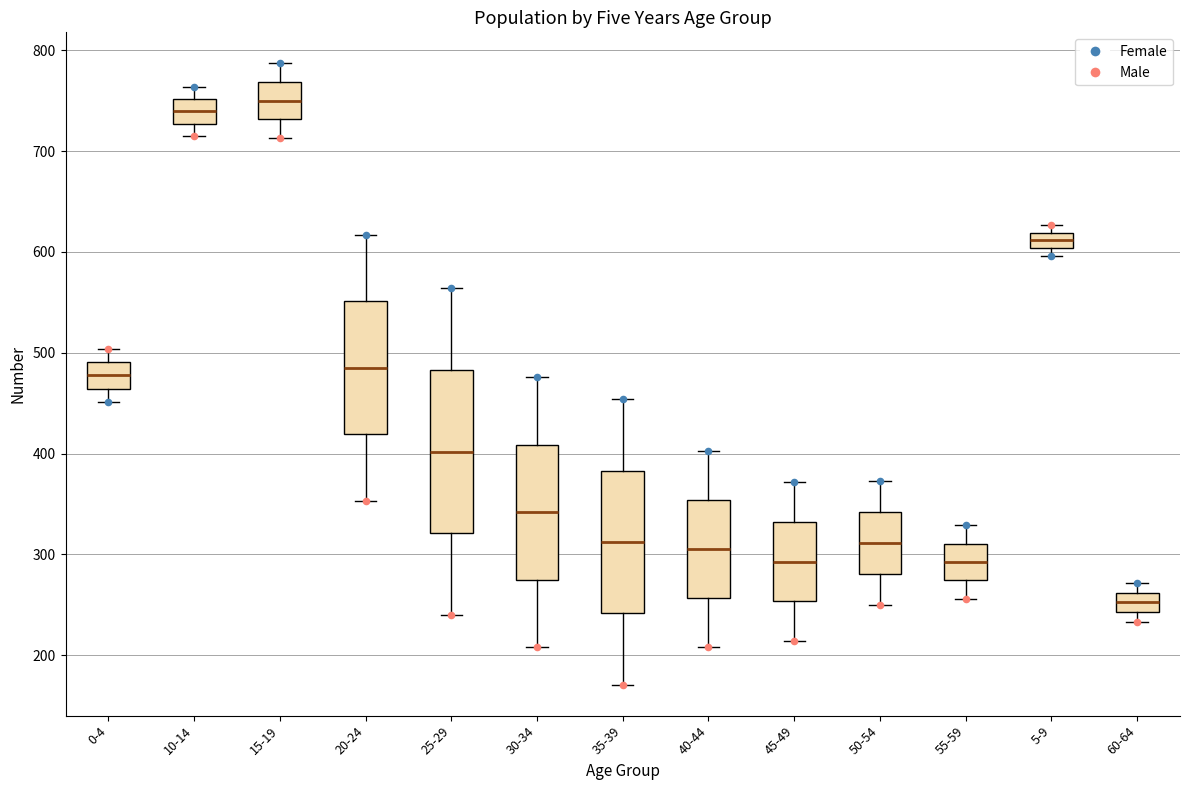

Where does the median line of the box for 45-49 sit on the y-axis? The values are not printed on the chart, so give them approximately, as read against the axis.

290